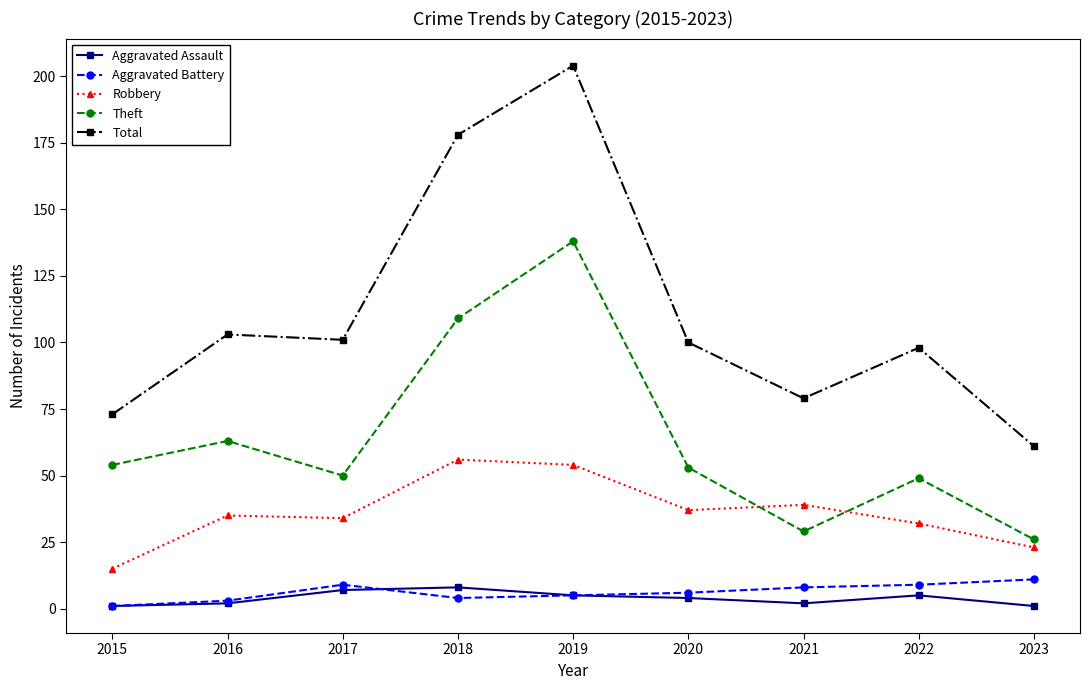

What is the difference between the maximum and minimum values in the Total series?

143